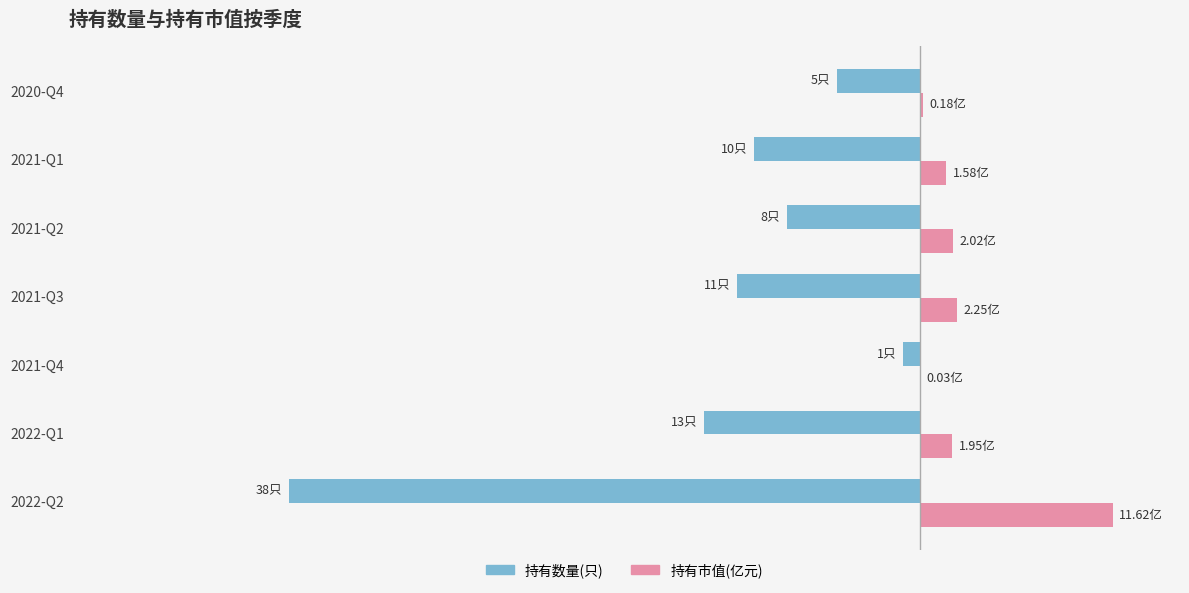

List the series in order of their overall mean, lowest first.

持有数量(只), 持有市值(亿元)